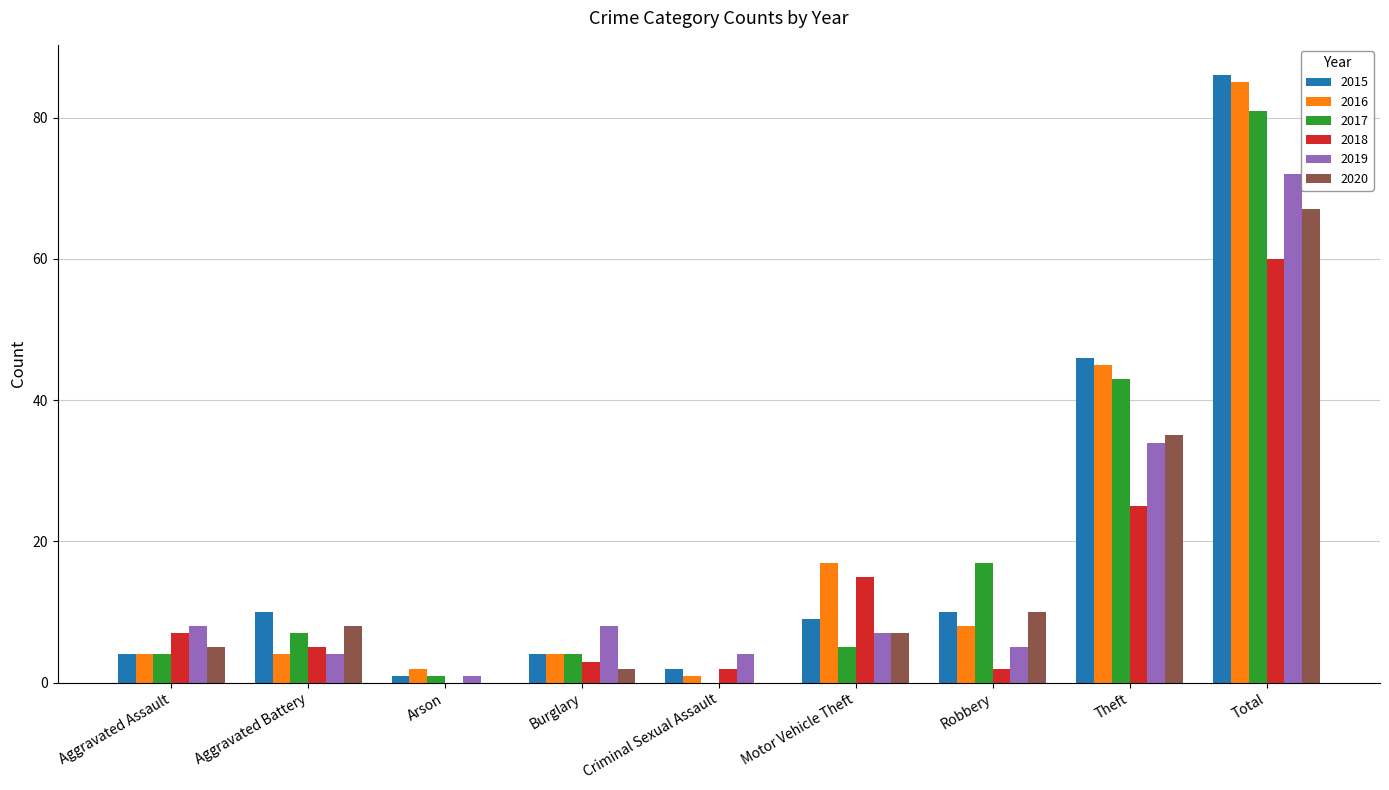

What is the sum of the 2016 values at Aggravated Assault and Theft?

49